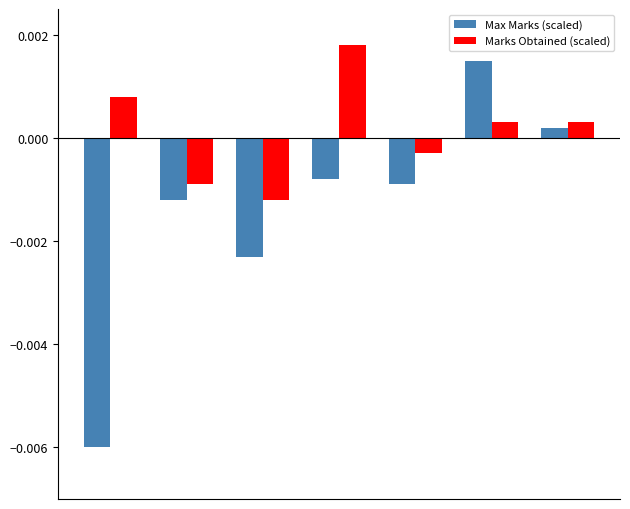

What are all the series names shown in the legend?

Max Marks (scaled), Marks Obtained (scaled)